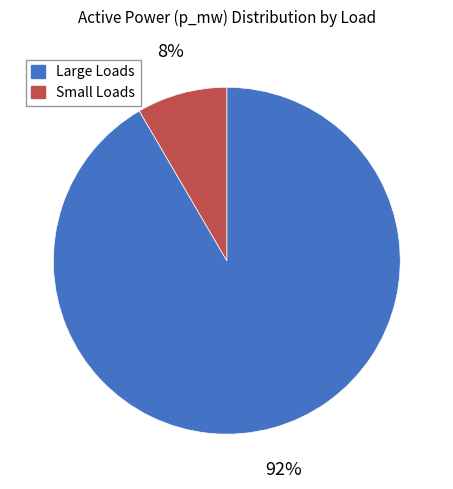

To the nearest percent, what is the average slice percentage?

50%